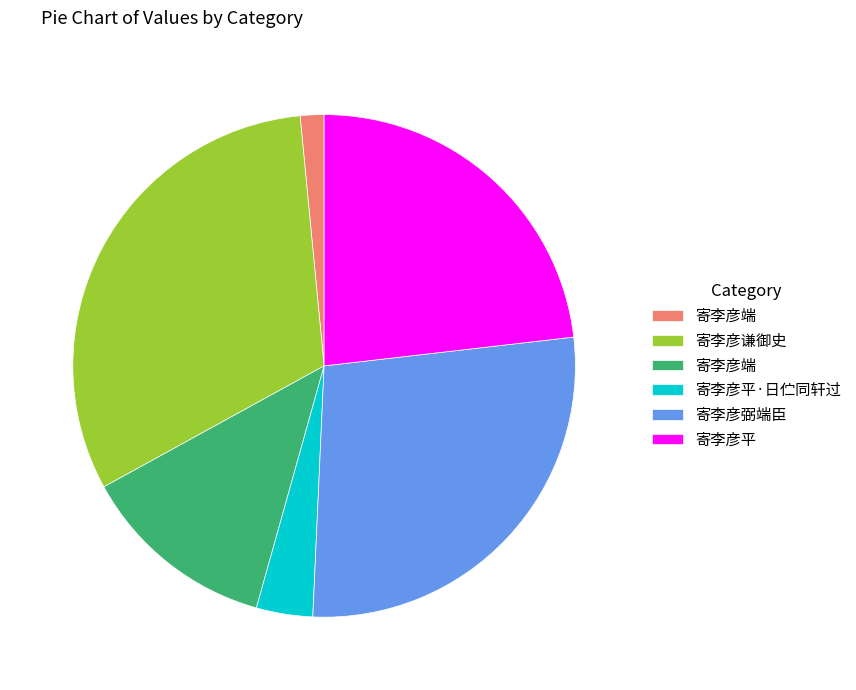

How many segments does this pie chart have?

6